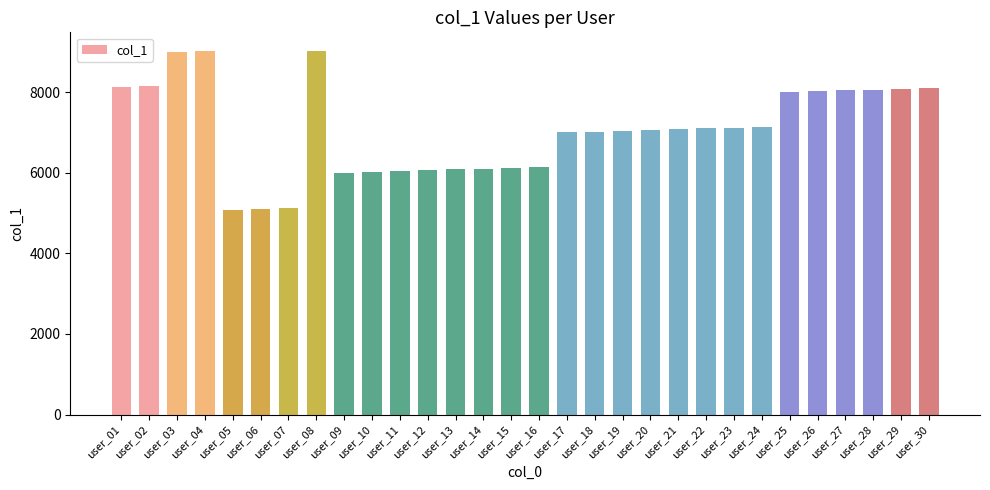

What is the difference between the second highest and second lowest values?

3915